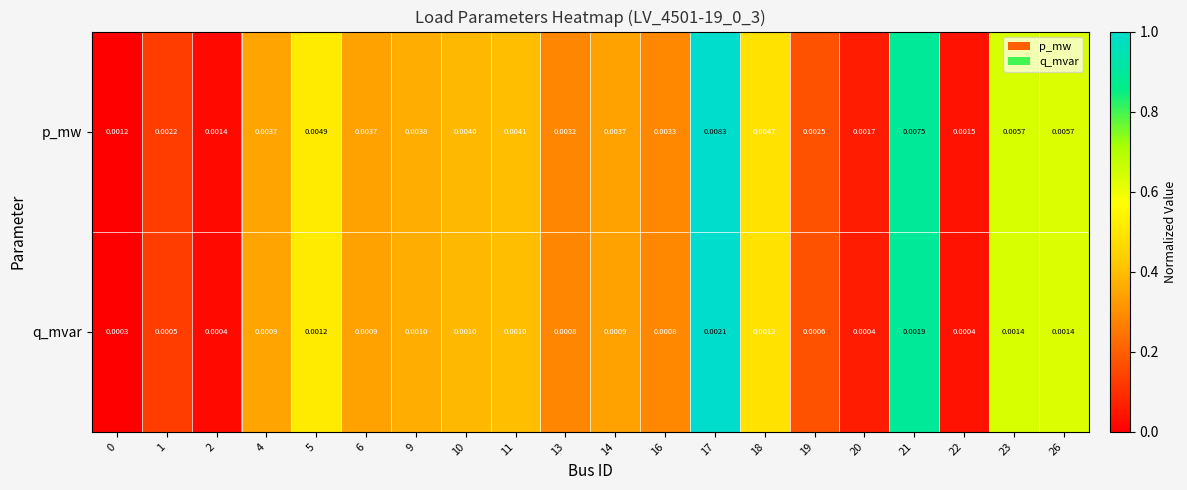

Which series has the largest range (max minus min)?

p_mw